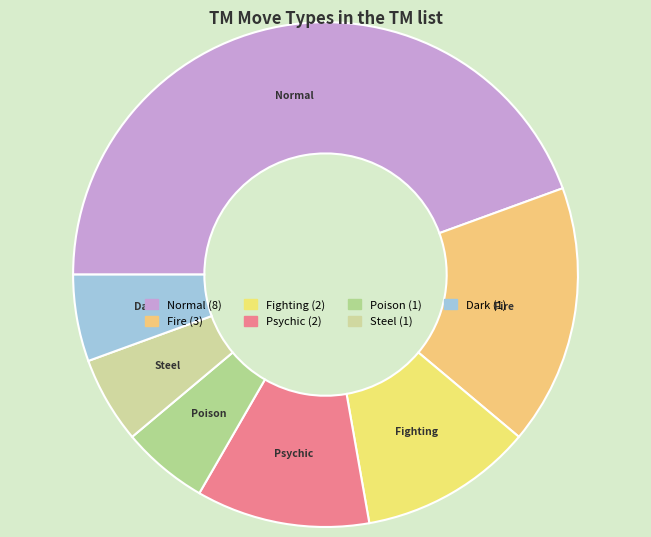

Which category has the biggest portion of the pie?

Normal